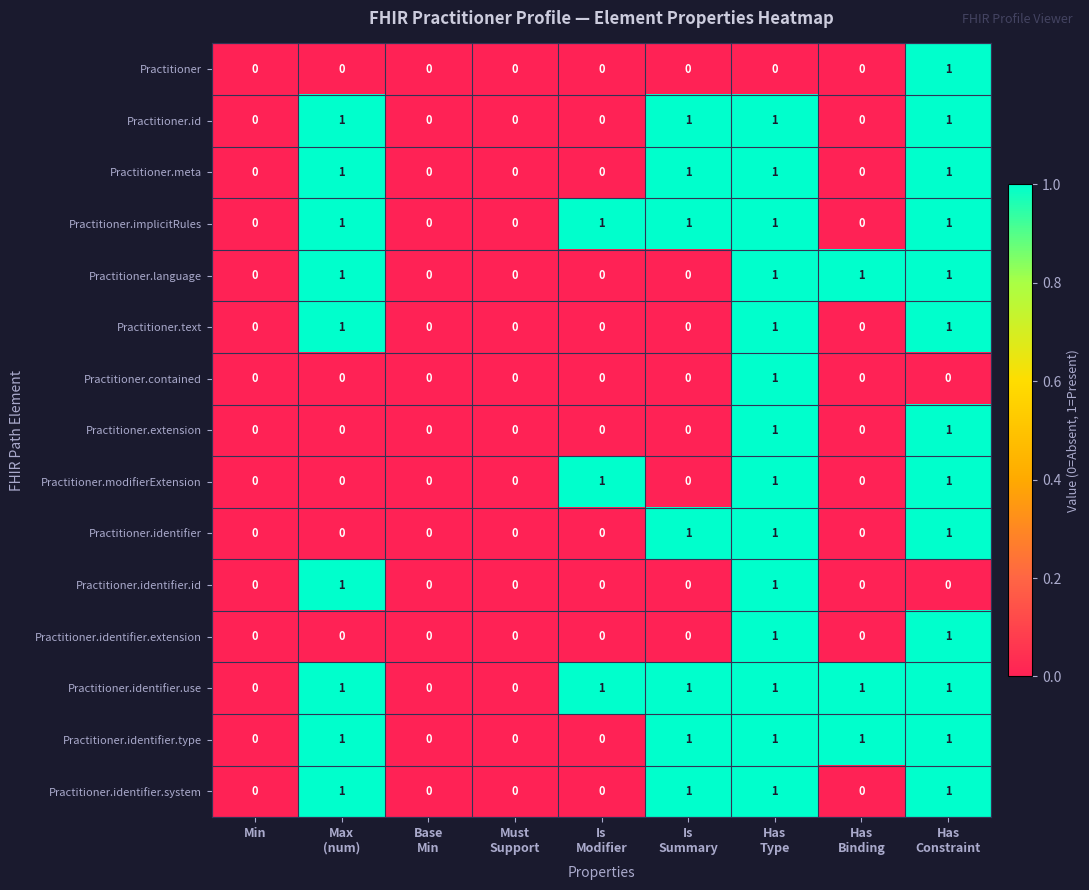

The value of Practitioner.identifier at Min is 0. True or false?

True